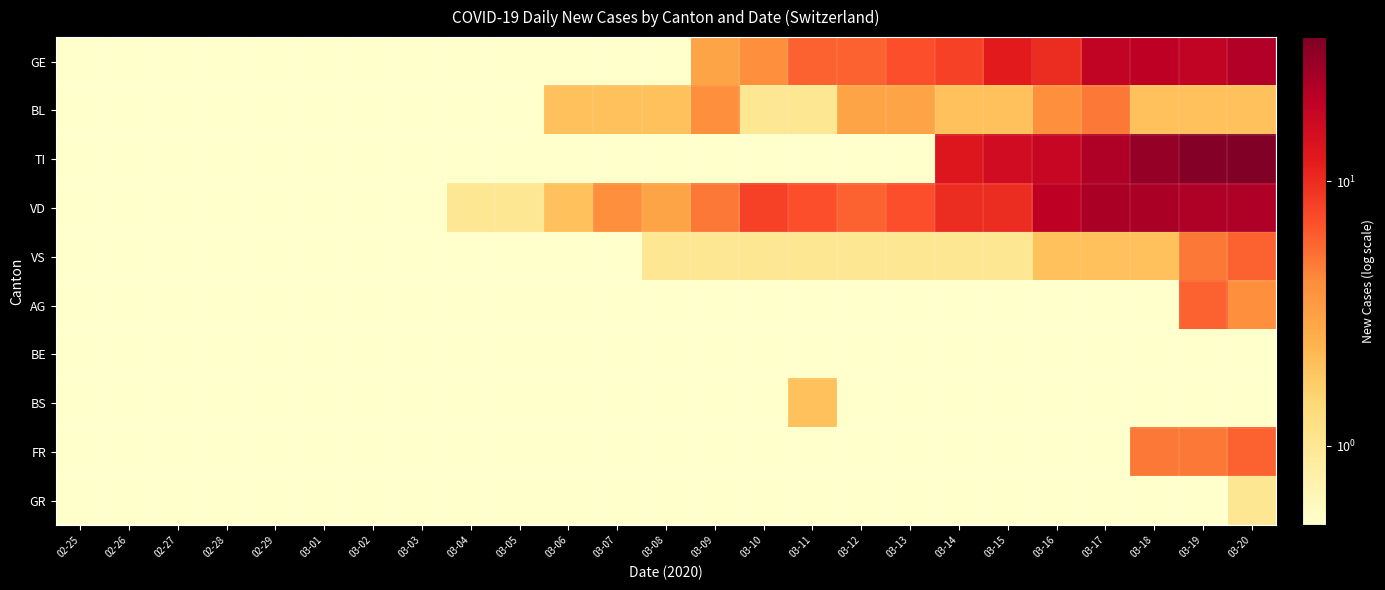

Between 03-03 and 03-08, which is larger?

03-03